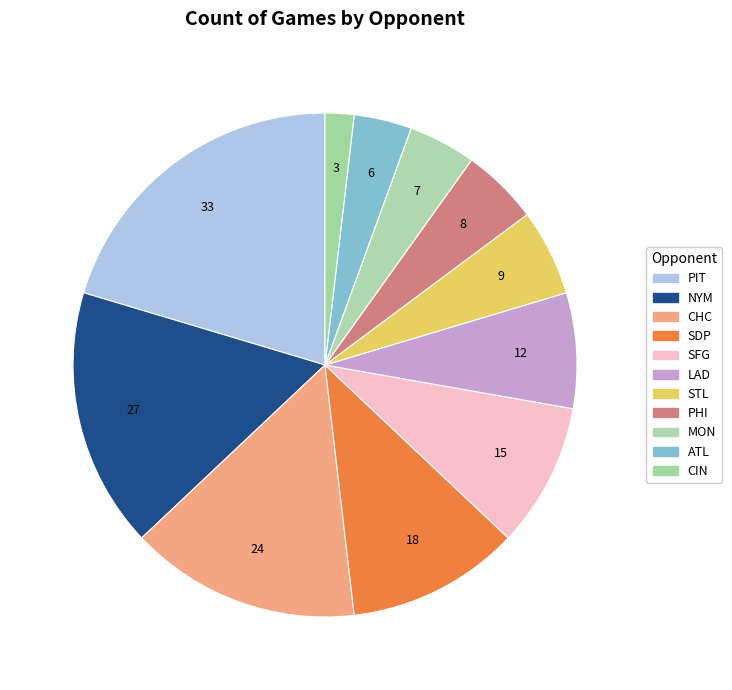

How many segments does this pie chart have?

11